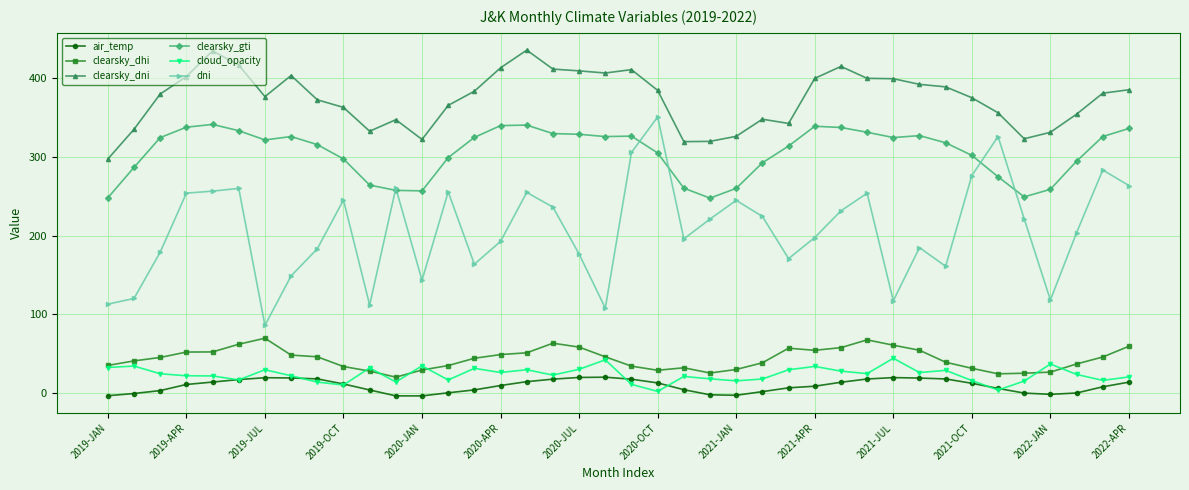

What is the minimum value for clearsky_dni?

297.2